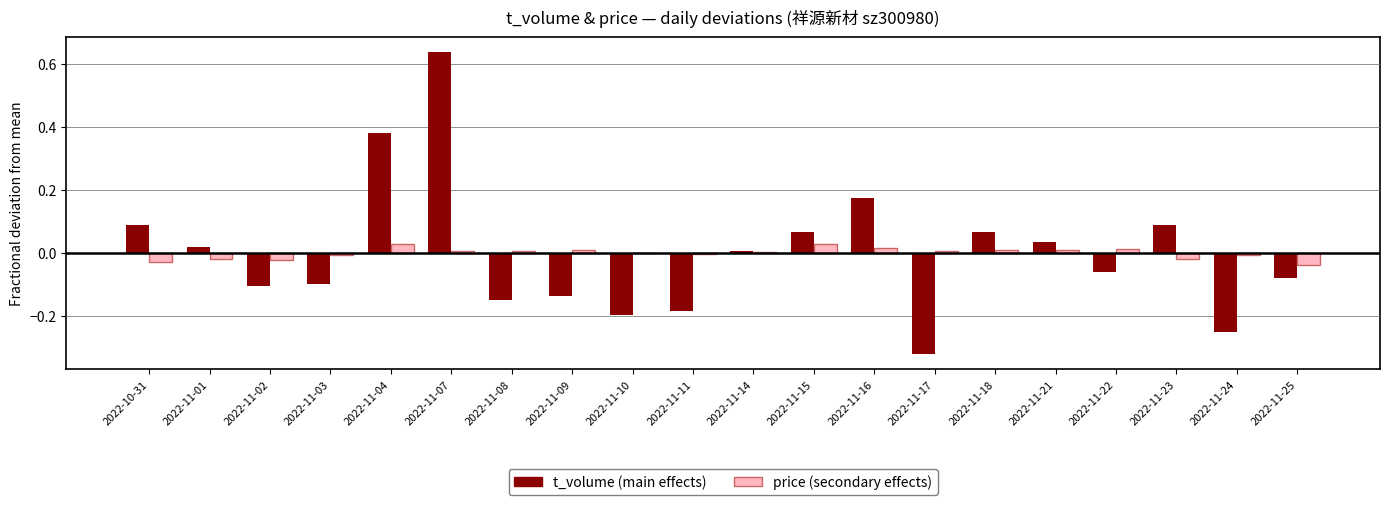

How many series are shown in this chart?

2